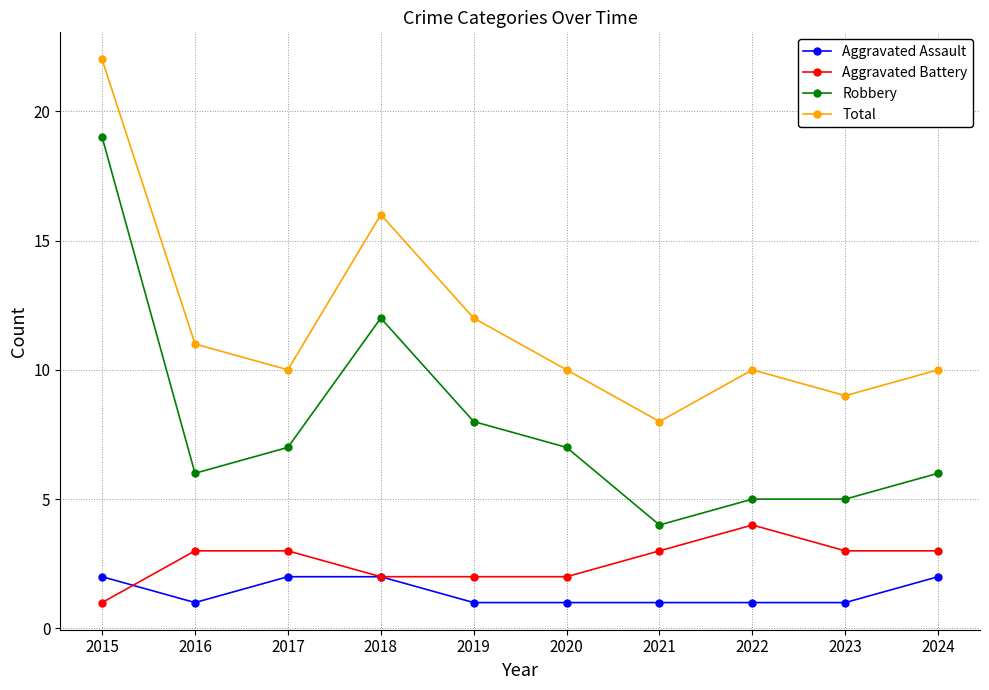

What is the difference between the second highest and minimum values in the Aggravated Assault series?

1